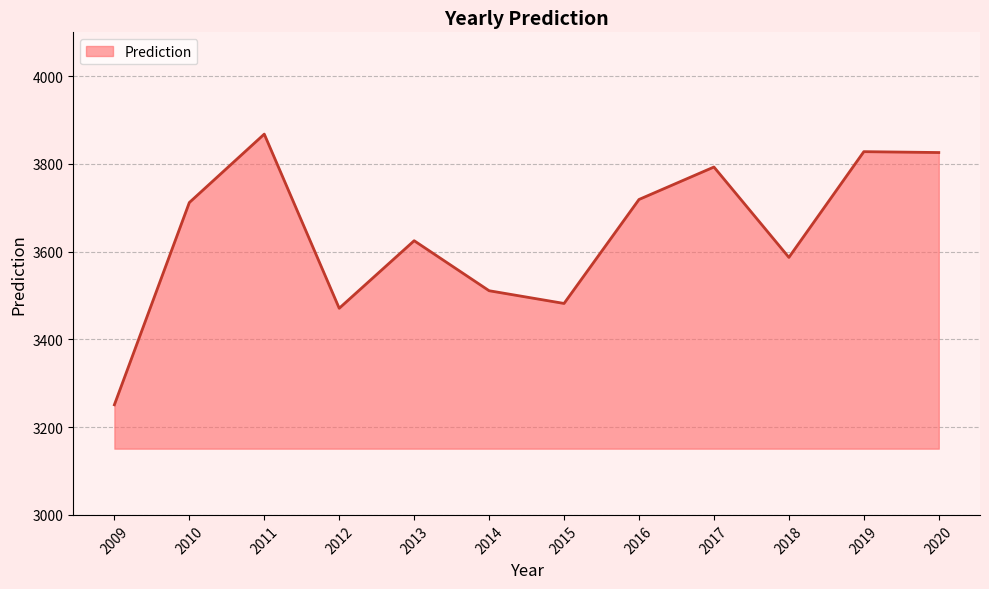

At which category does the data reach its first local peak?

2011